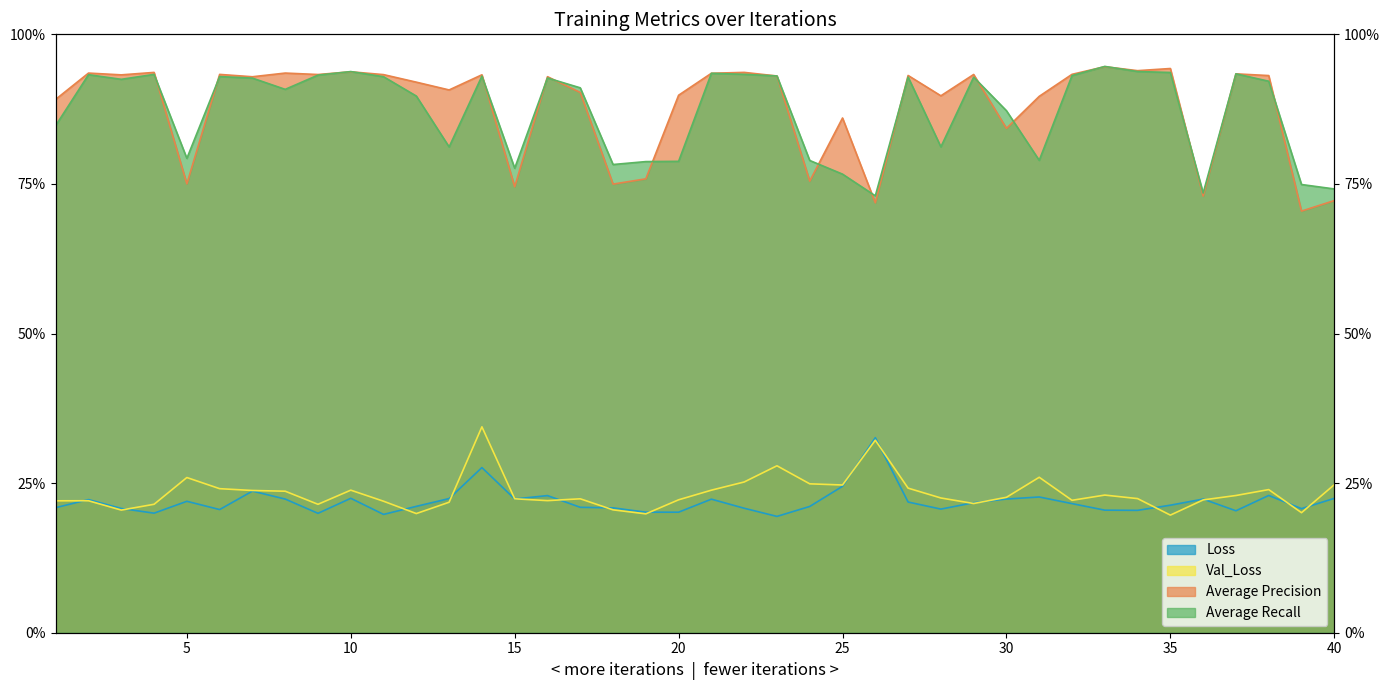

What is the total value across all series at 30?

2.2